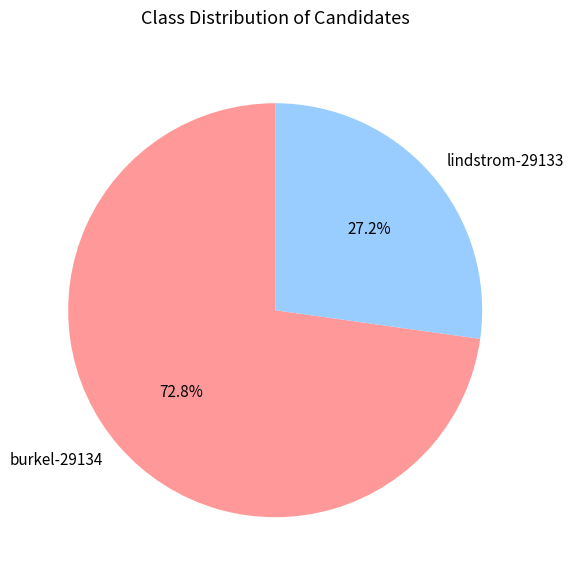

Does lindstrom-29133 account for over 50% of the chart?

No